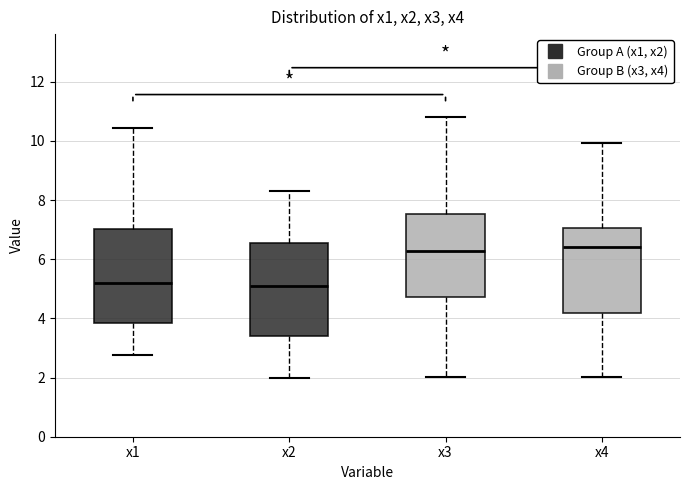

Reading left to right, read every box against the y-axis: the position of its median line, the range the box covers, and the ends of its whiskers. The values are not printed on the chart, so give them approximately, as read against the axis.

x1: median 5.2, box 3.8 to 7.0, whiskers 2.8 to 10.4
x2: median 5.0, box 3.4 to 6.6, whiskers 2.0 to 8.4
x3: median 6.2, box 4.8 to 7.6, whiskers 2.0 to 10.8
x4: median 6.4, box 4.2 to 7.0, whiskers 2.0 to 10.0